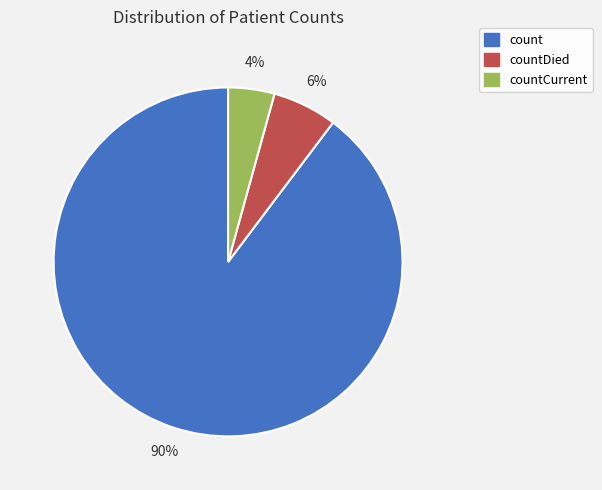

To the nearest percent, what is the average slice percentage?

33%